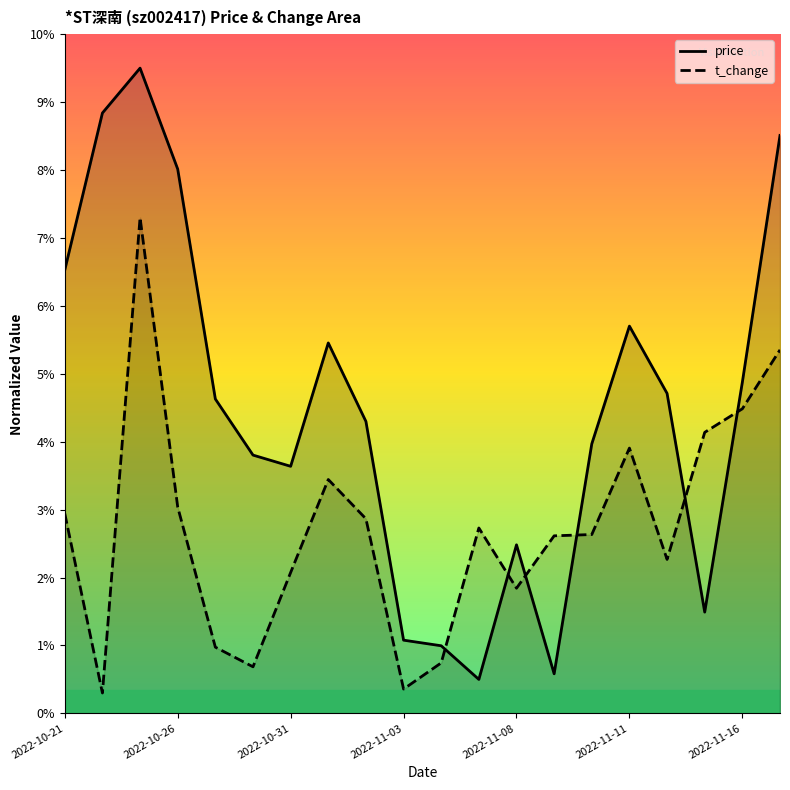

What is the difference between the highest and lowest values at 2022-11-16?

0.4